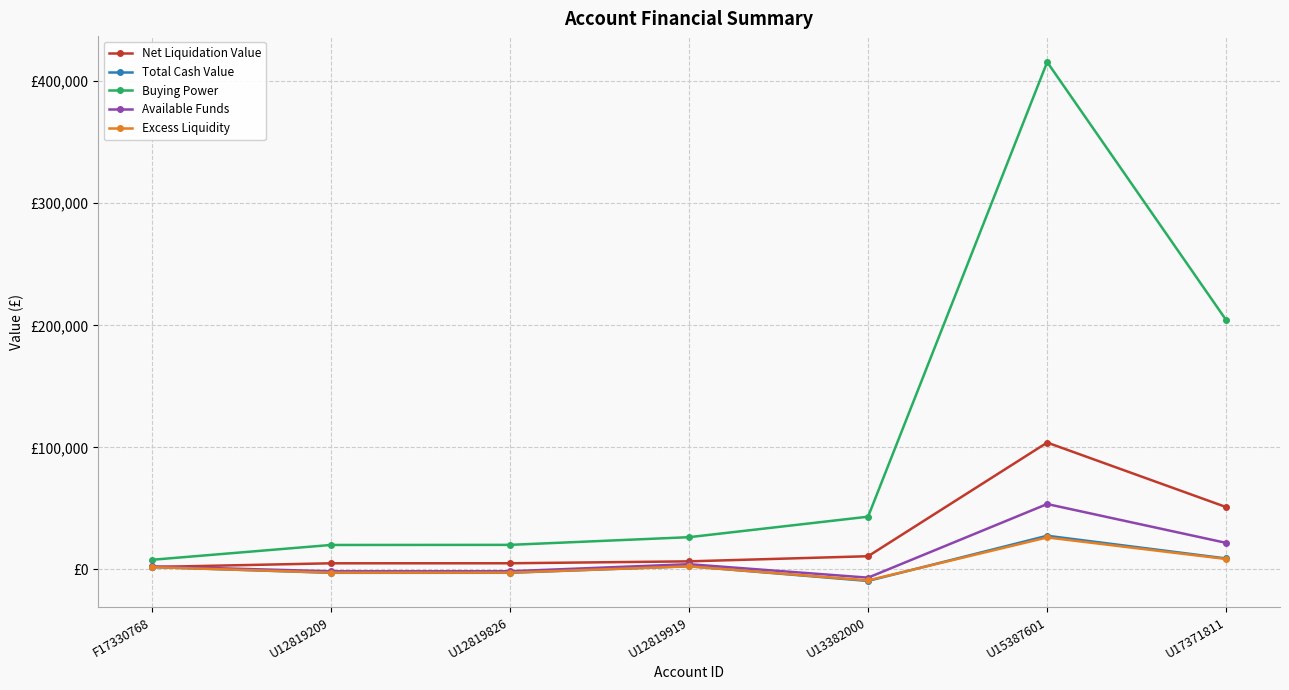

Reading right to left, transcribe all the data shown in this chart.

Net Liquidation Value: 51038.9	103928.9	10799.4	6600.2	5026.9	5004.8	1964.5
Total Cash Value: 8954.9	27581.5	-9464.5	2618.3	-2766.2	-2788.4	1964.5
Buying Power: 204155.8	415715.6	43197.8	26401.0	20107.8	20019.2	7858.2
Available Funds: 21714.7	53563.7	-6764.7	4268.4	-1509.5	-1537.2	2455.7
Excess Liquidity: 8507.2	26202.4	-8991.3	2487.4	-2627.9	-2649.0	1866.3